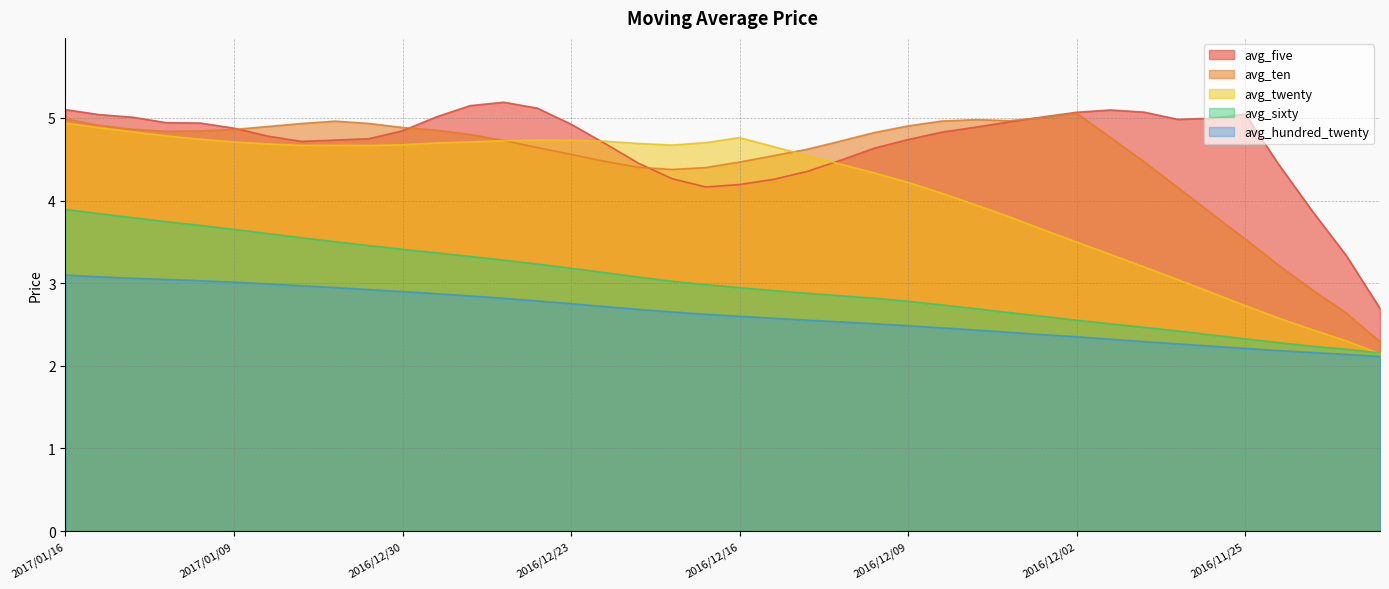

True or false: avg_hundred_twenty has more than 1 interior local peaks.

False